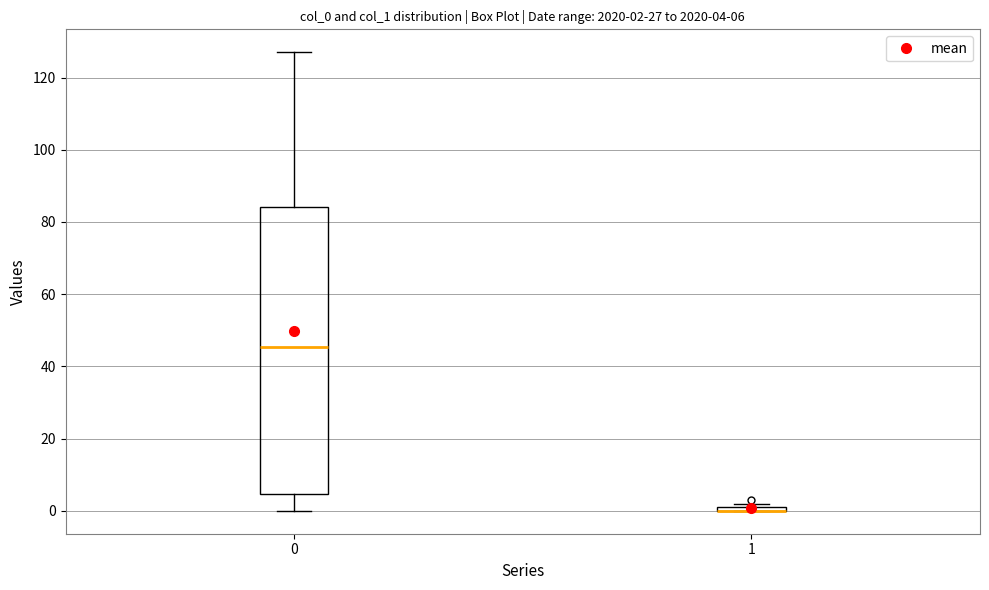

Comparing the boxes themselves (not the whiskers), which one is the tallest?

0